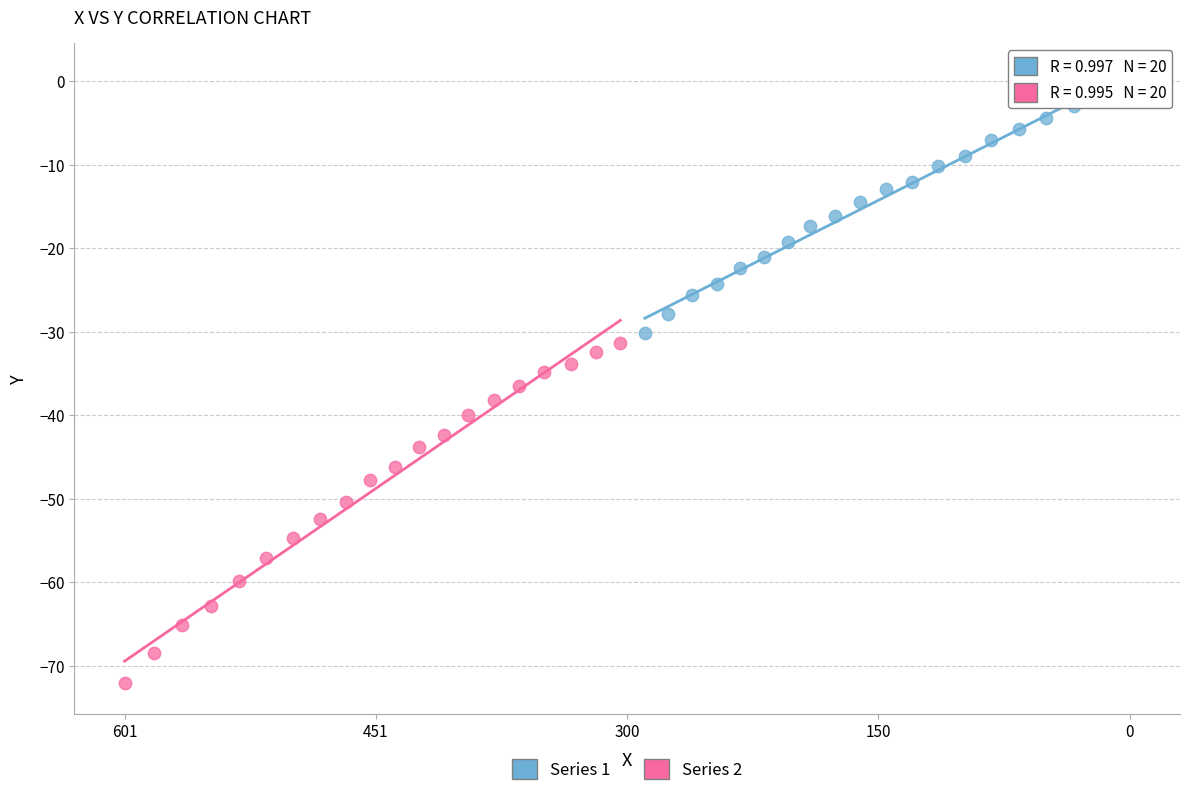

Which series has the largest Y range (max minus min)?

Series 2